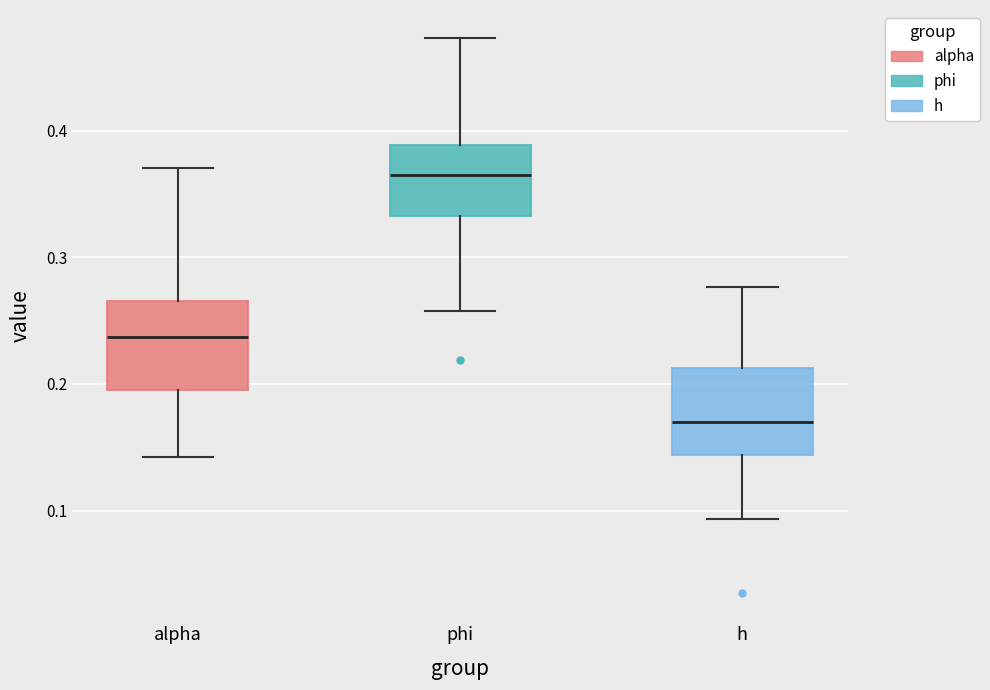

Which box's median line is the highest?

phi